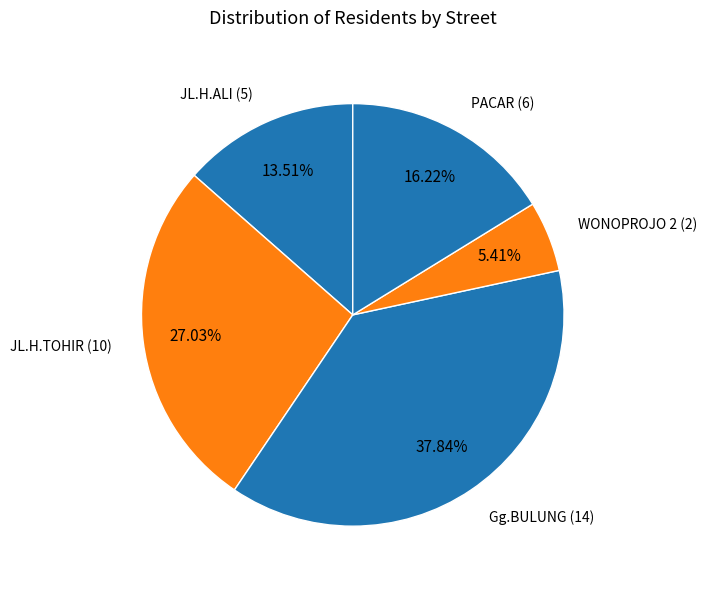

Rank the categories by value from lowest to highest.

WONOPROJO 2, JL.H.ALI, PACAR, JL.H.TOHIR, Gg.BULUNG